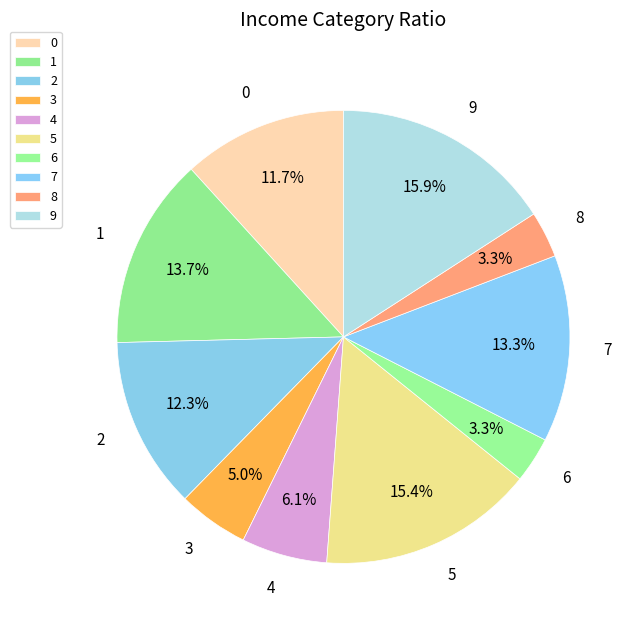

True or false: 3 accounts for 11% of the total.

False